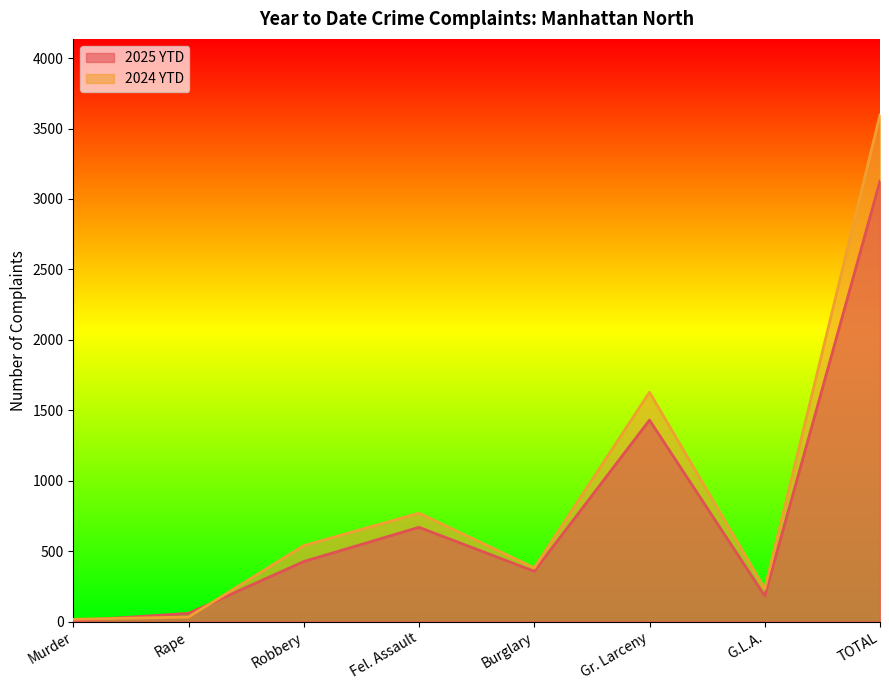

What is the maximum value for 2025 YTD?

3127